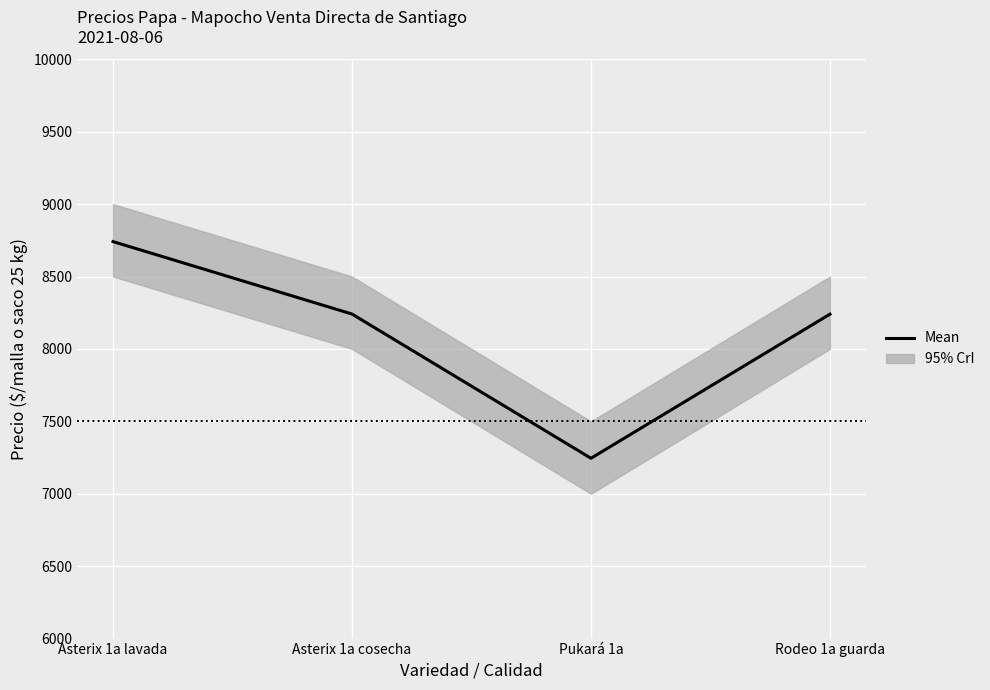

What is the average value?

8117